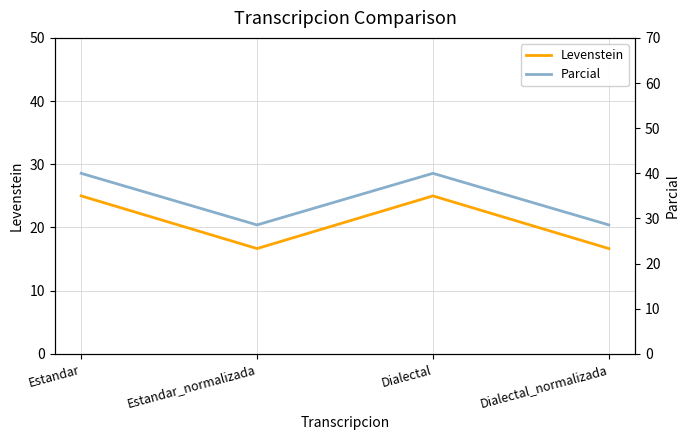

What is the total value across all series at Estandar_normalizada?

45.2